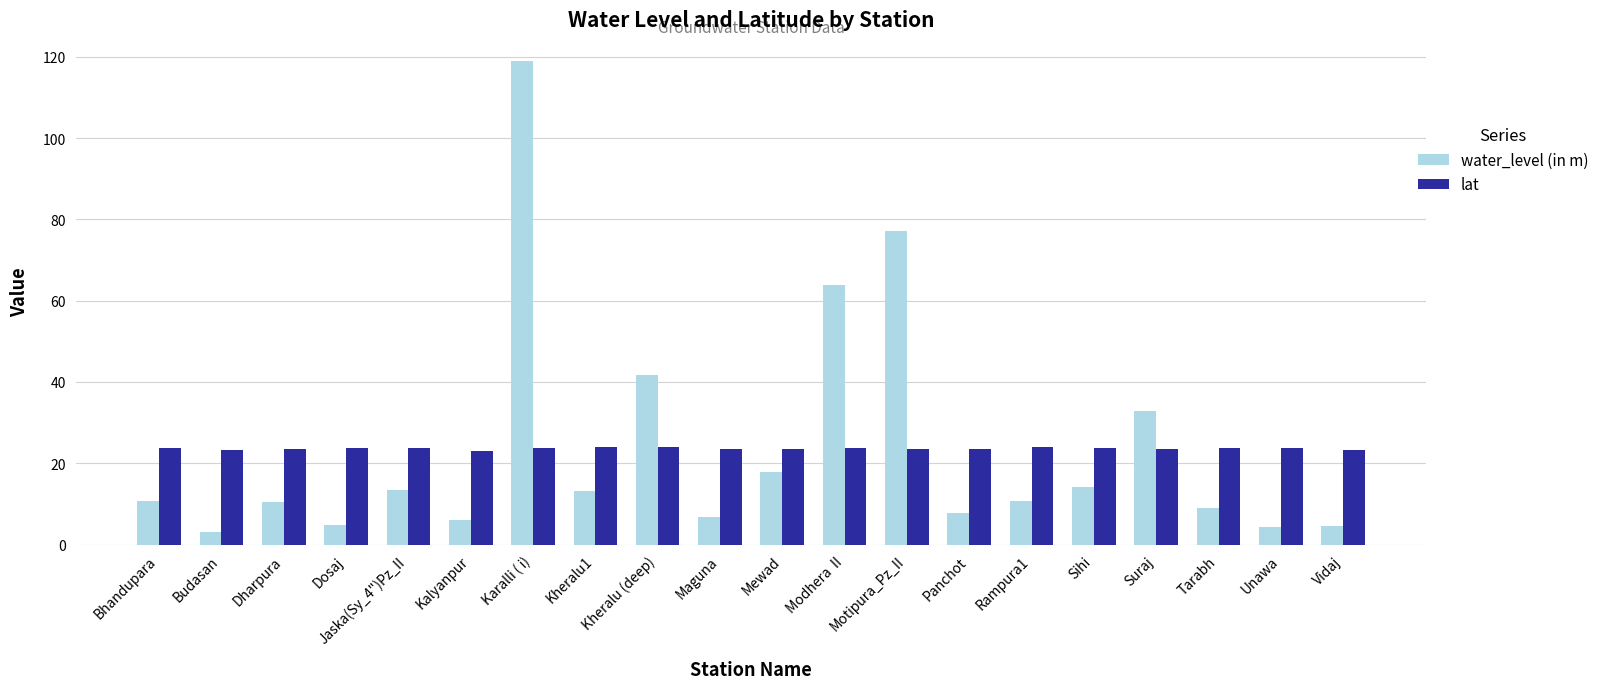

What is the difference between the highest and lowest values at Bhandupara?

13.1